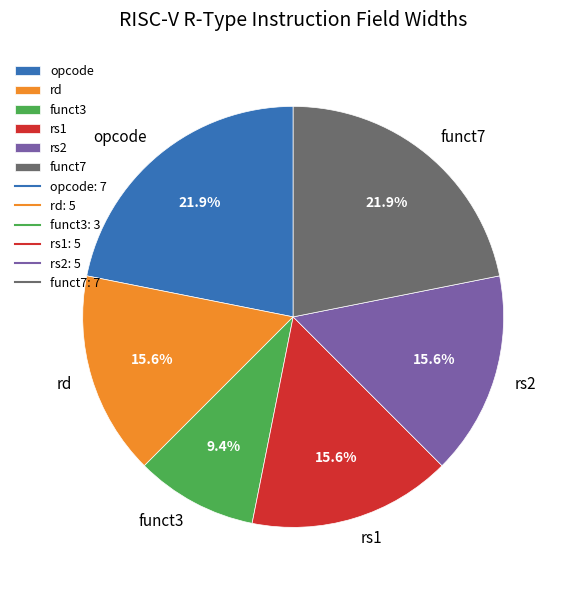

The opcode slice represents 22% of the pie. True or false?

True